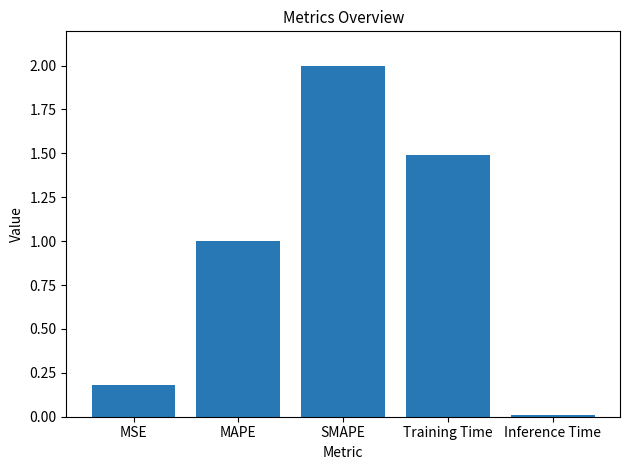

What is the value of the 3rd bar from the left?

2.0